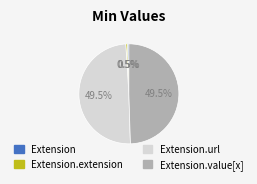

To the nearest percent, what is the difference between the largest and smallest slice percentages?

49%